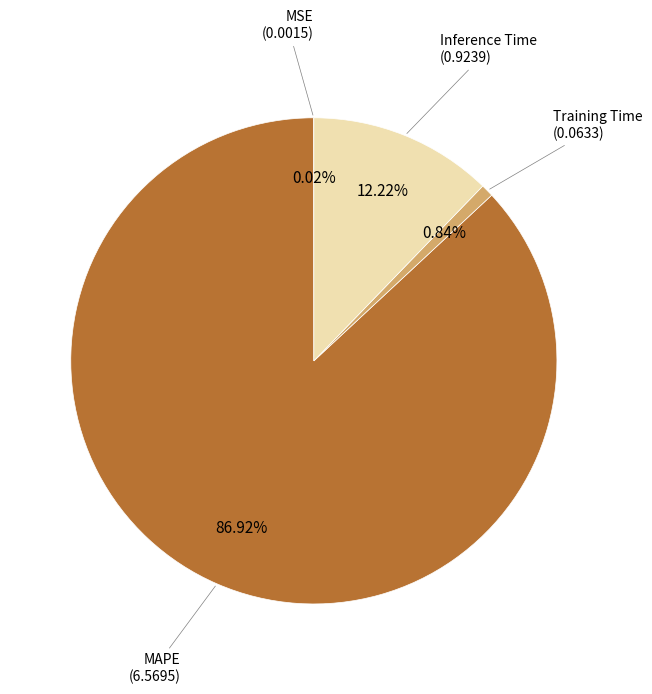

Does any single category account for the majority?

Yes